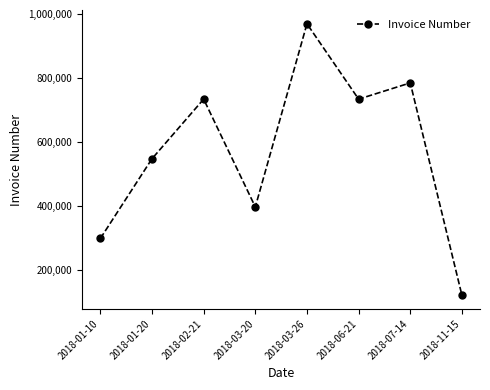

What is the minimum value shown in the chart?

120729